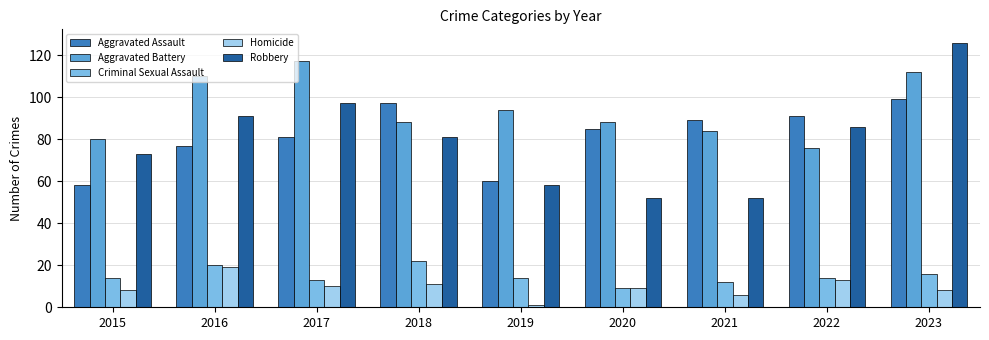

How many data points does each series have?

9